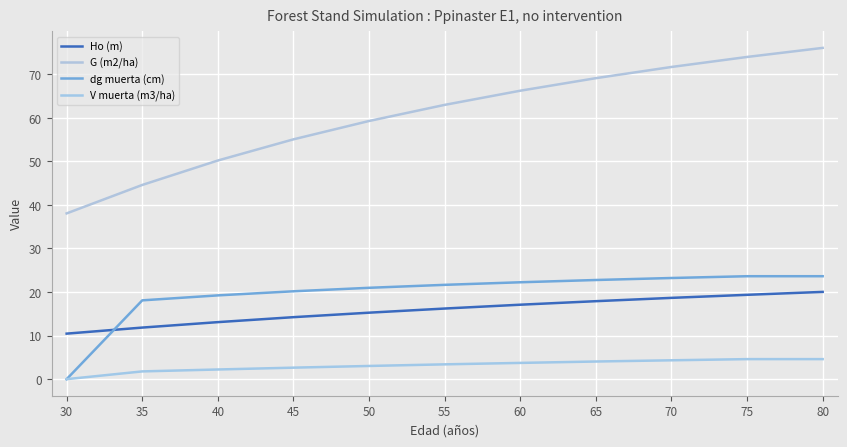

True or false: Ho (m) and dg muerta (cm) cross at least once.

True